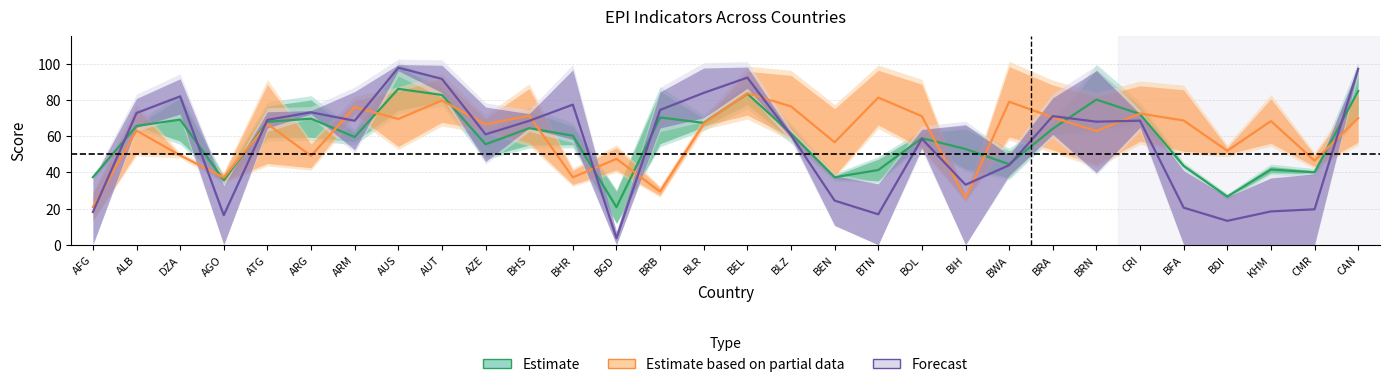

What is the average value of the Estimate based on
partial data series?

60.4